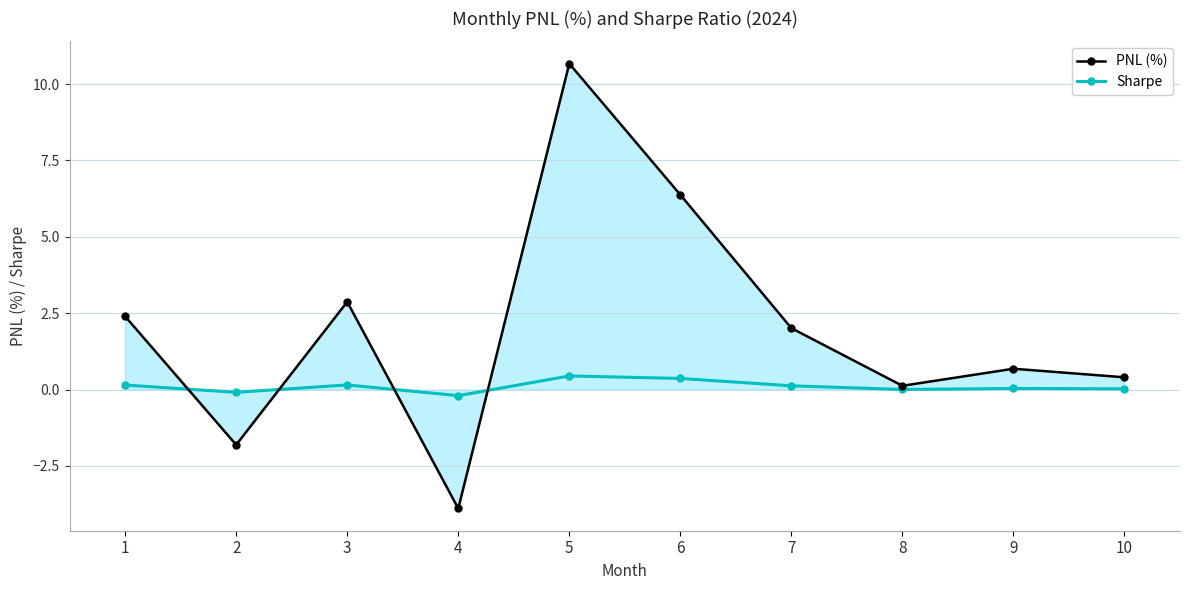

What is the sum of the PNL (%) values at 9 and 1?

3.1